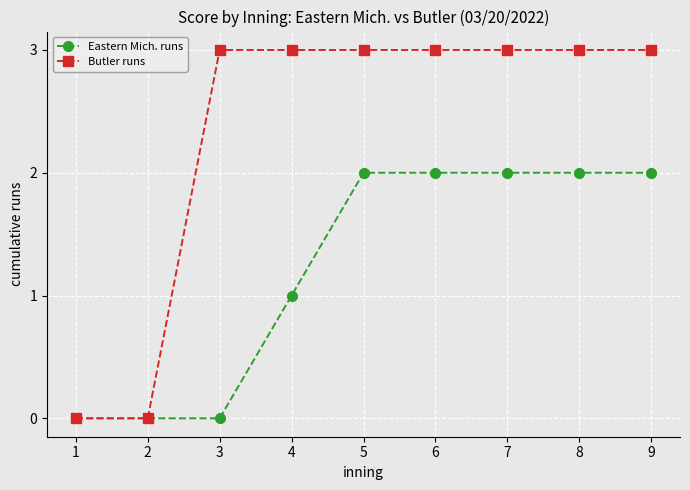

The Butler runs series shows 3 at 5. True or false?

True